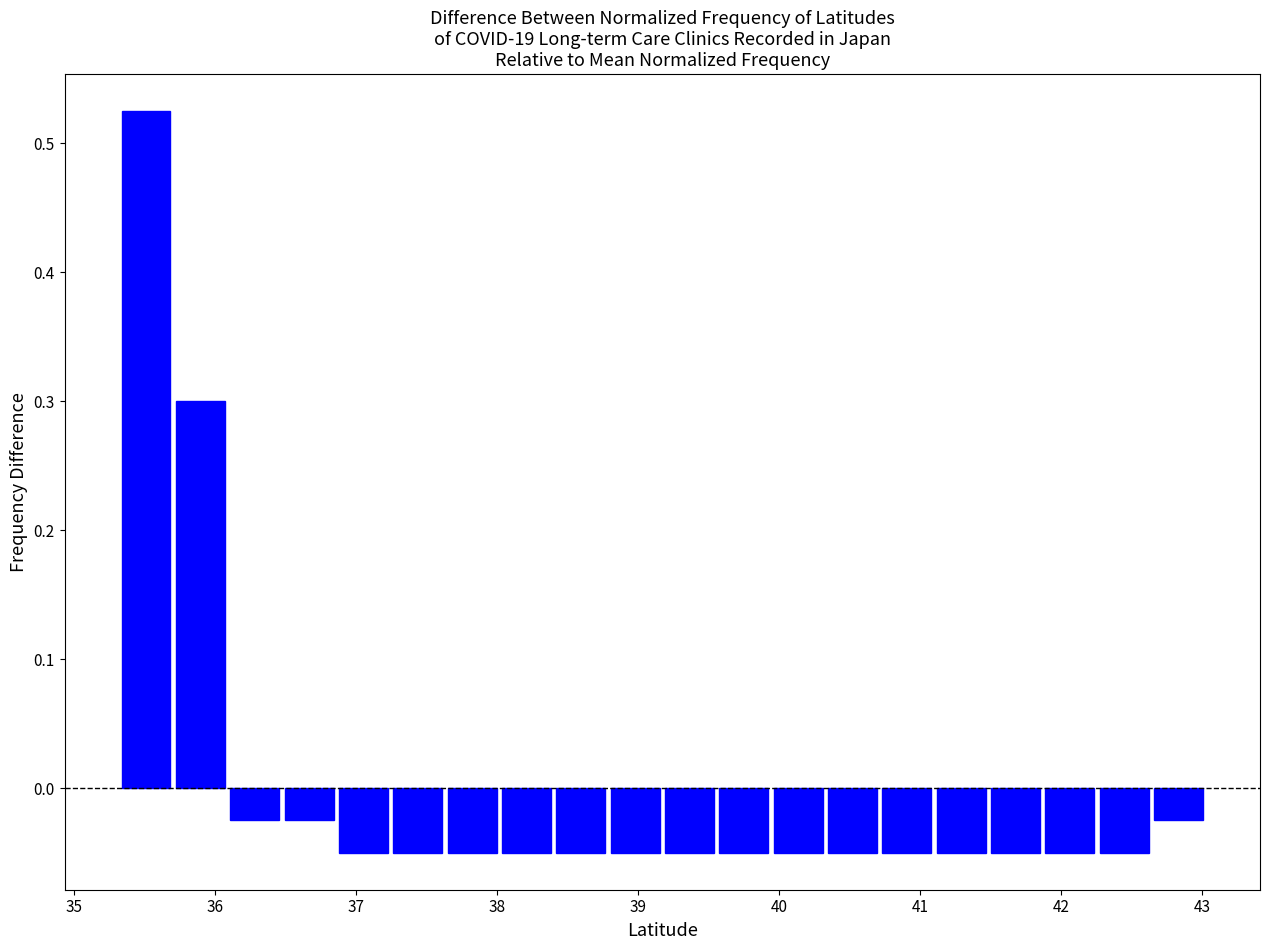

Around what value on the x-axis is the tallest bar? Give the approximate position of its centre, as read against the axis.

35.5